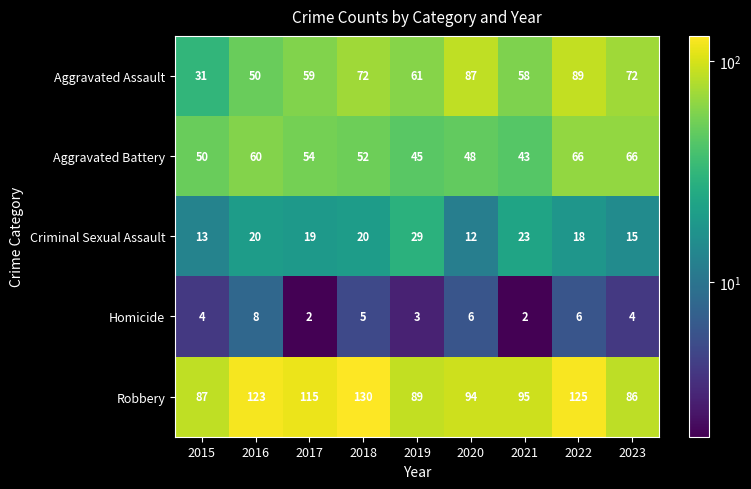

How many data points does each series have?

9